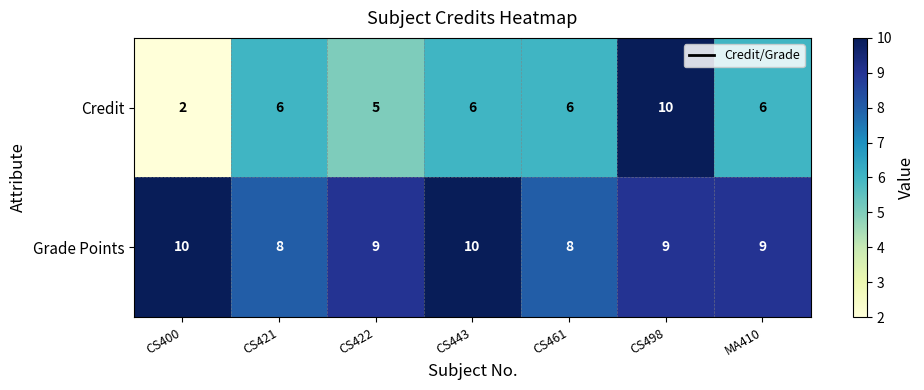

What is the spread (max minus min) of values at MA410?

3